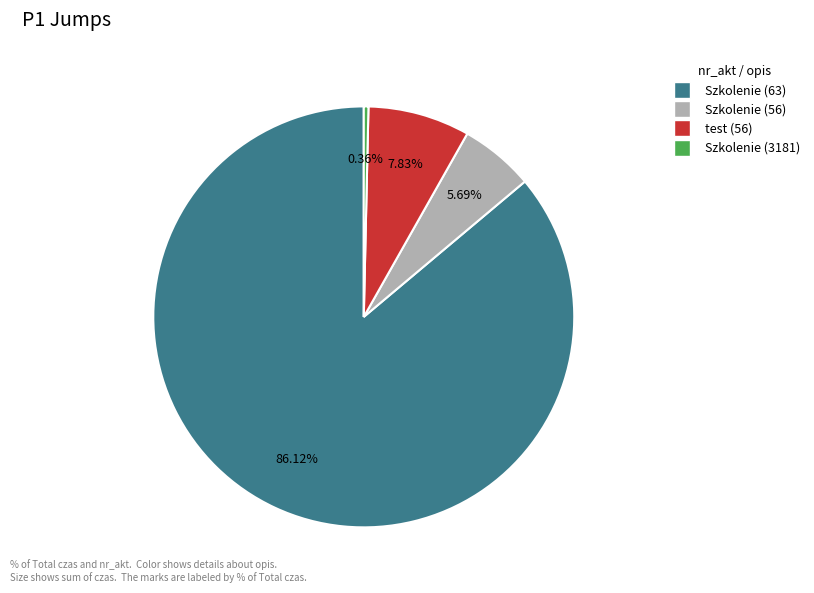

Is there any slice that represents more than half of the pie?

Yes